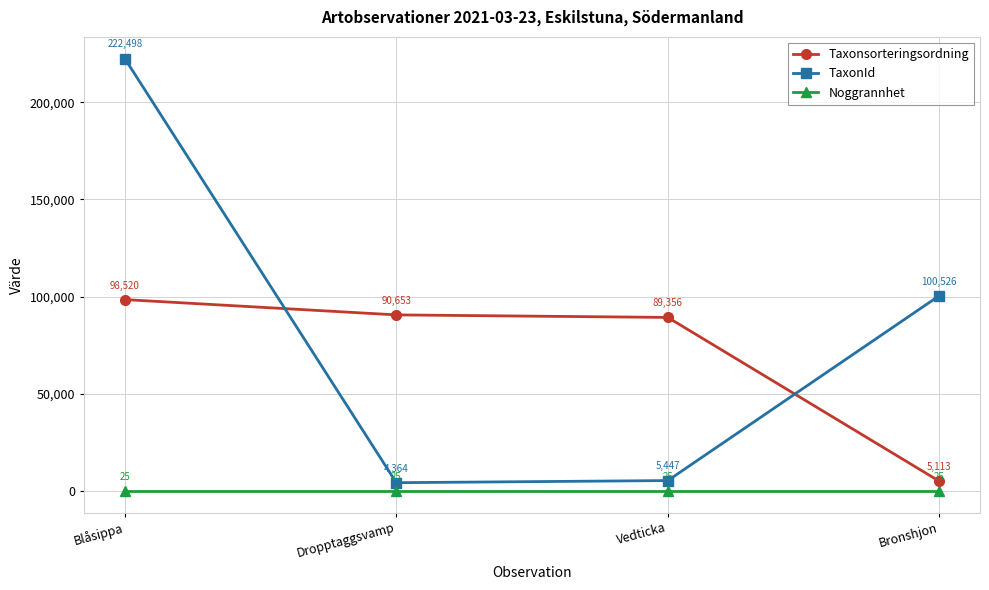

True or false: Taxonsorteringsordning and Noggrannhet cross at least once.

False